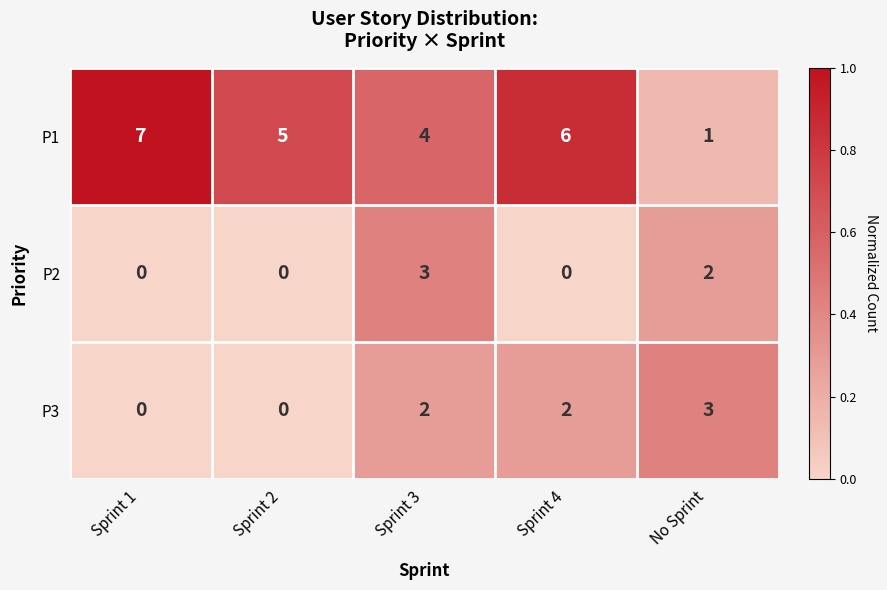

Reading right to left, list all the values displayed in this chart.

P1: 1	6	4	5	7
P2: 2	0	3	0	0
P3: 3	2	2	0	0